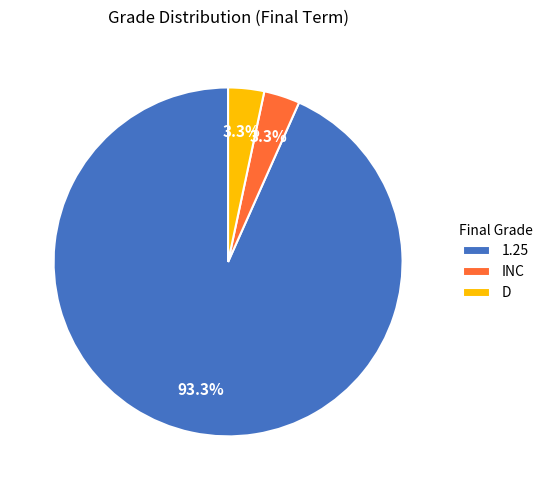

Combined, what portion of the pie is D and 1.25?

96.7%